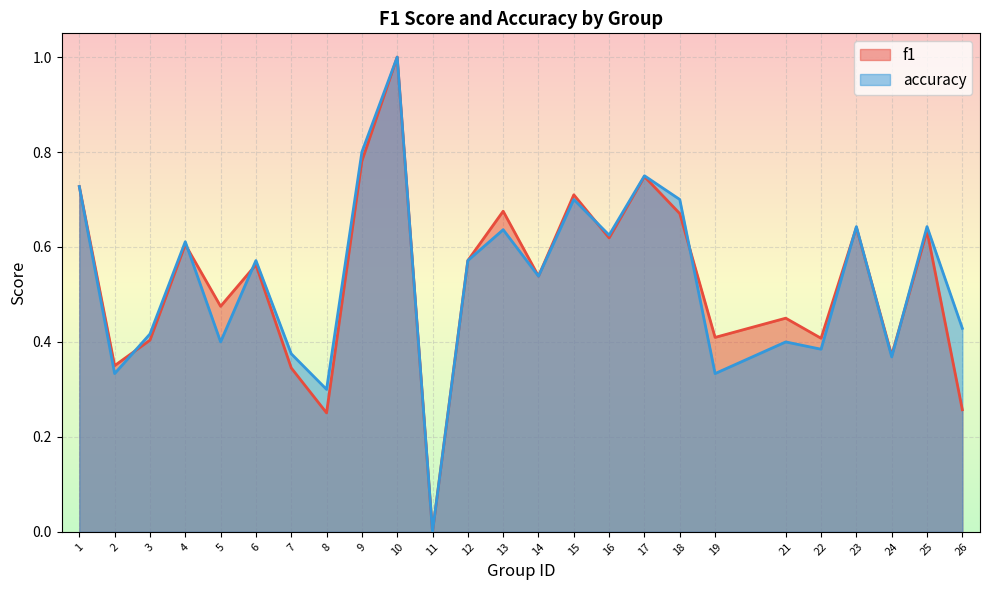

At which label is accuracy closest to 0?

11